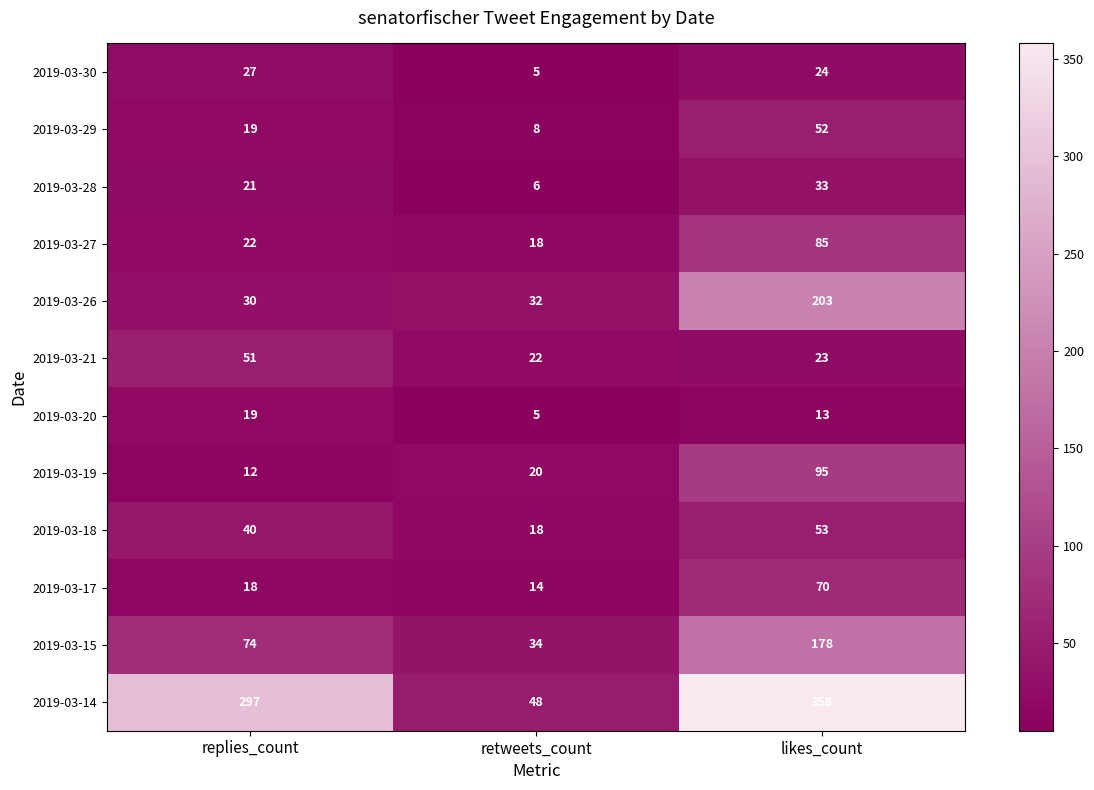

List the series in order of their peak value, lowest first.

2019-03-20, 2019-03-30, 2019-03-28, 2019-03-21, 2019-03-29, 2019-03-18, 2019-03-17, 2019-03-27, 2019-03-19, 2019-03-15, 2019-03-26, 2019-03-14